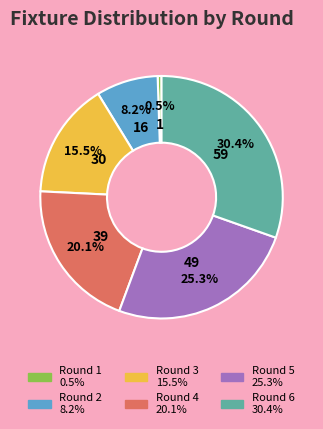

Is it true that Round 2 is 8% of the pie?

True